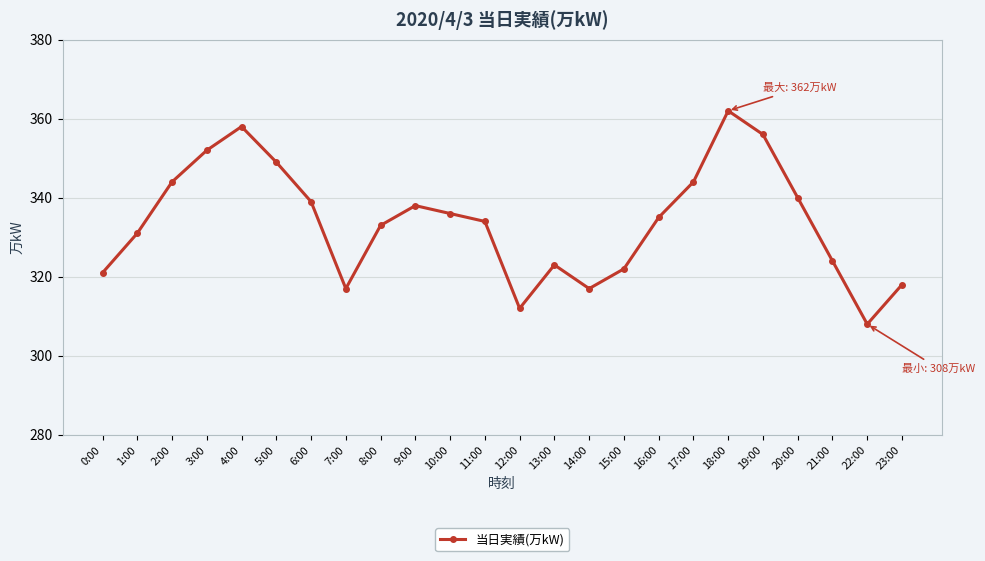

Reading left to right, what are all the values shown in this chart?

0:00=321	1:00=331	2:00=344	3:00=352	4:00=358	5:00=349	6:00=339	7:00=317	8:00=333	9:00=338	10:00=336	11:00=334	12:00=312	13:00=323	14:00=317	15:00=322	16:00=335	17:00=344	18:00=362	19:00=356	20:00=340	21:00=324	22:00=308	23:00=318